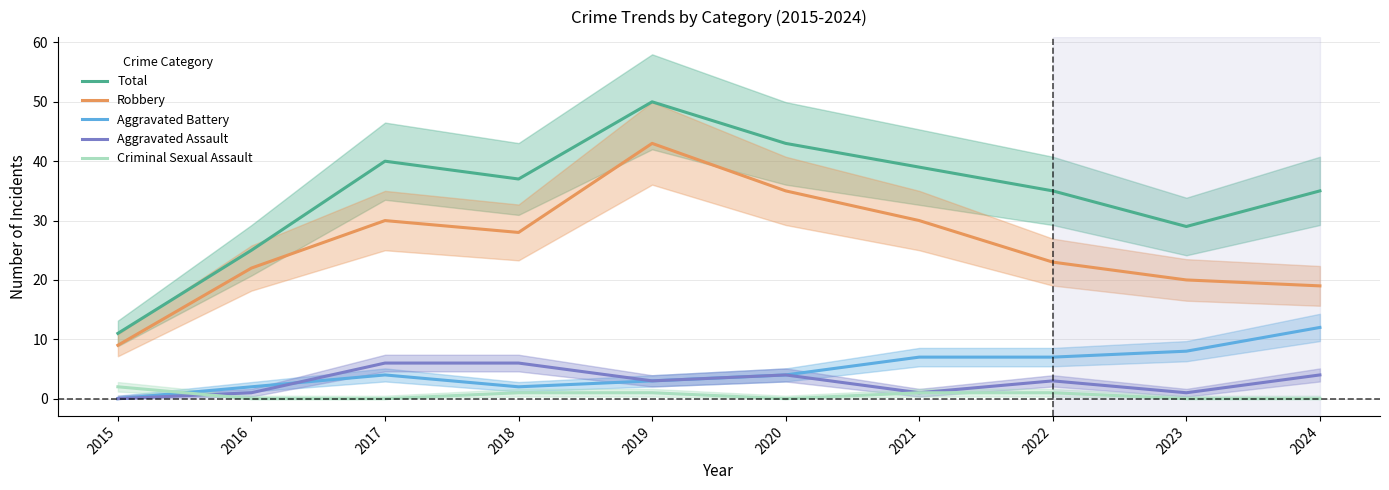

At how many categories does at least one series exceed 31?

7